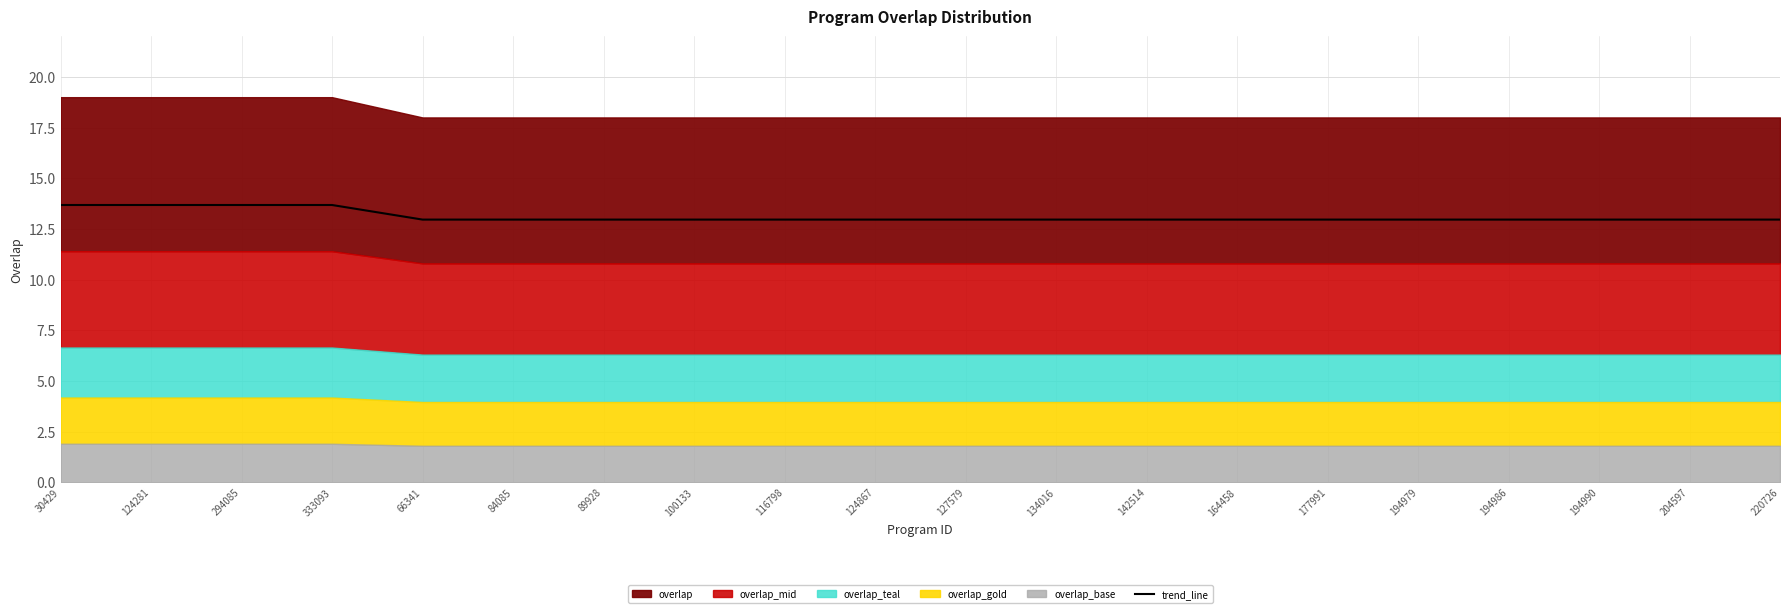

The chart shows a value of 13.0 at 194979. True or false?

True